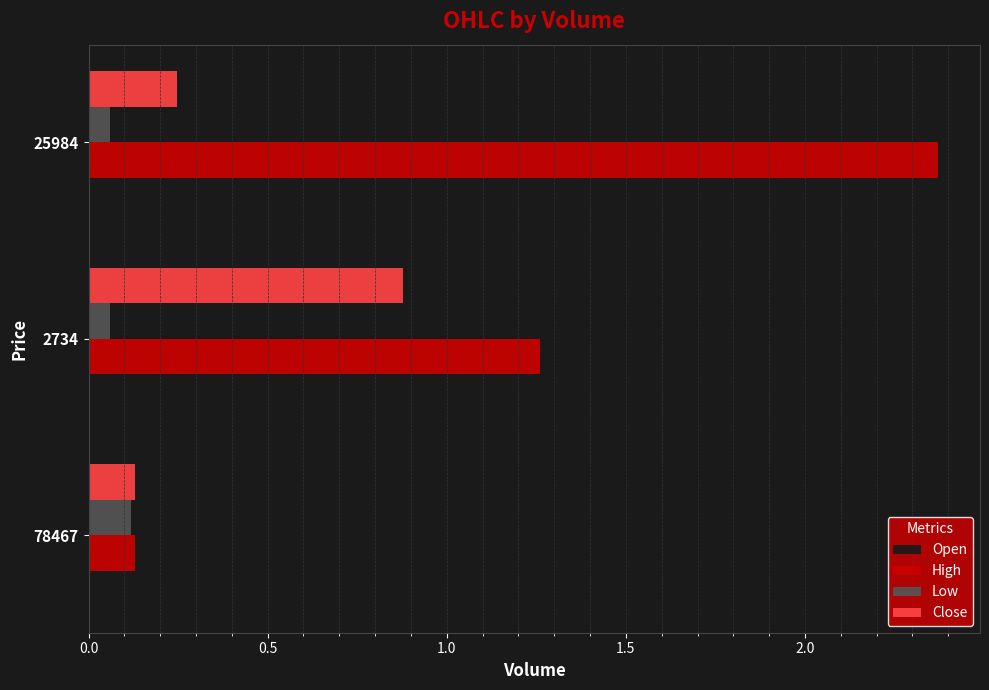

Which category has the highest value across all series?

25984